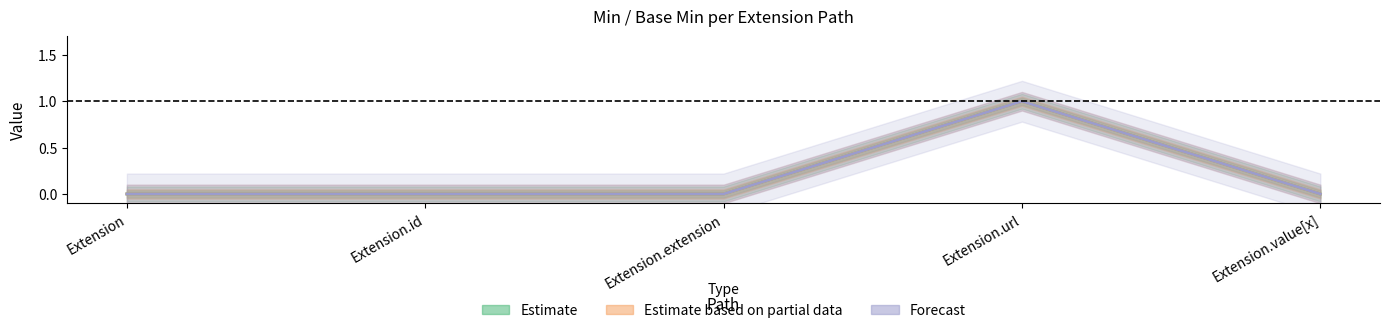

True or false: Min (Estimate) and Base Min (Estimate based on partial data) cross at least once.

False